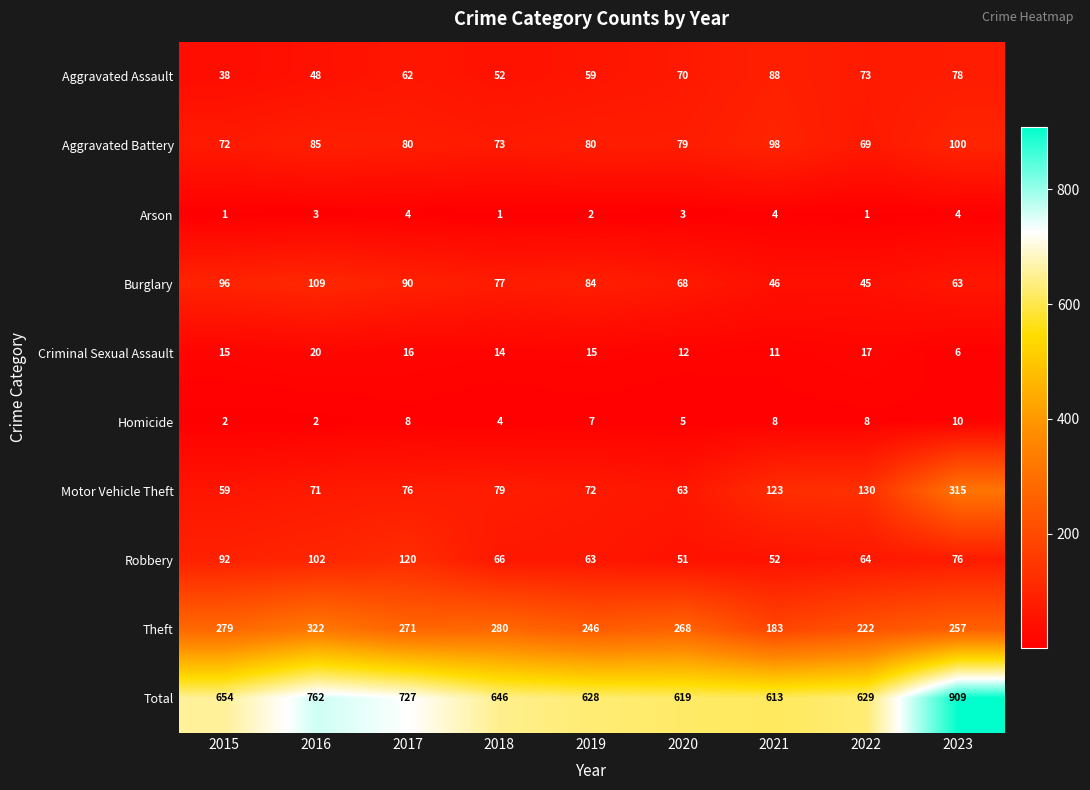

Which series has the largest total across all categories?

Total